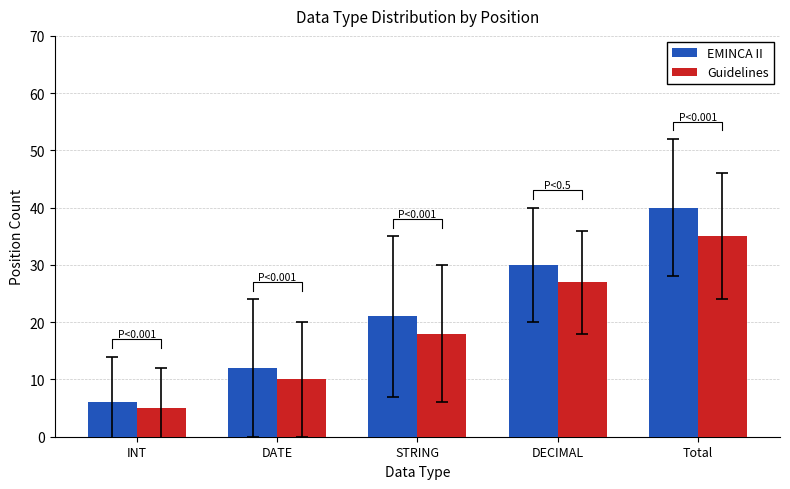

Between INT and STRING, which series saw the biggest shift?

EMINCA II